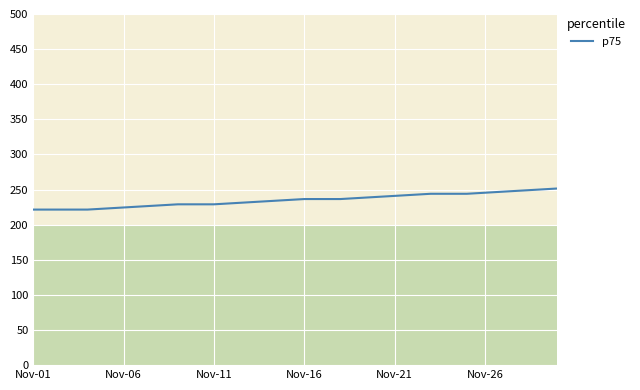

What is the maximum value shown in the chart?

251.5